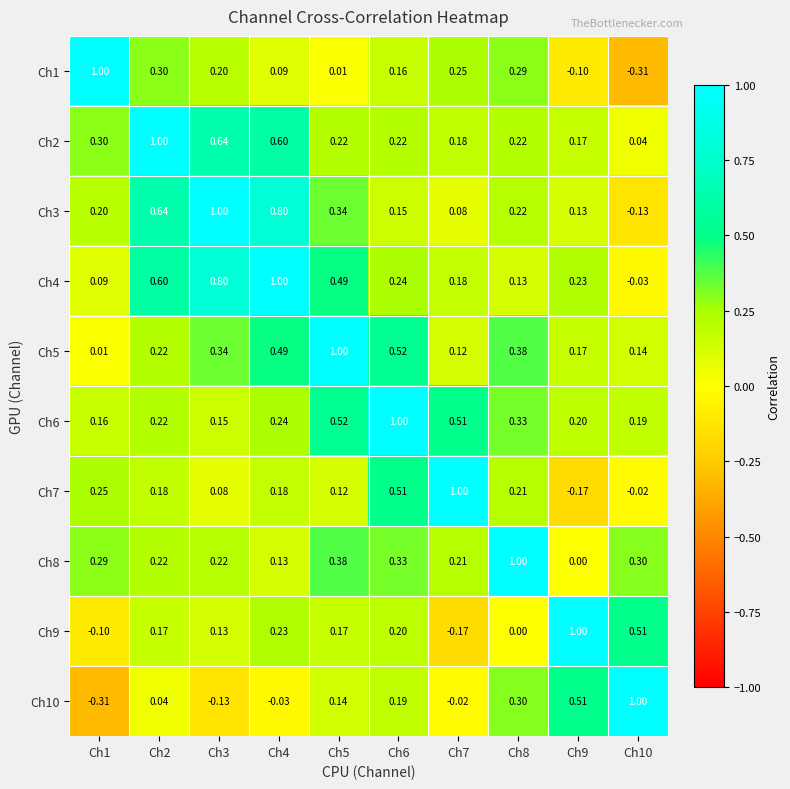

Is the value of Ch1 at Ch7 greater than the value of Ch10 at Ch2?

Yes